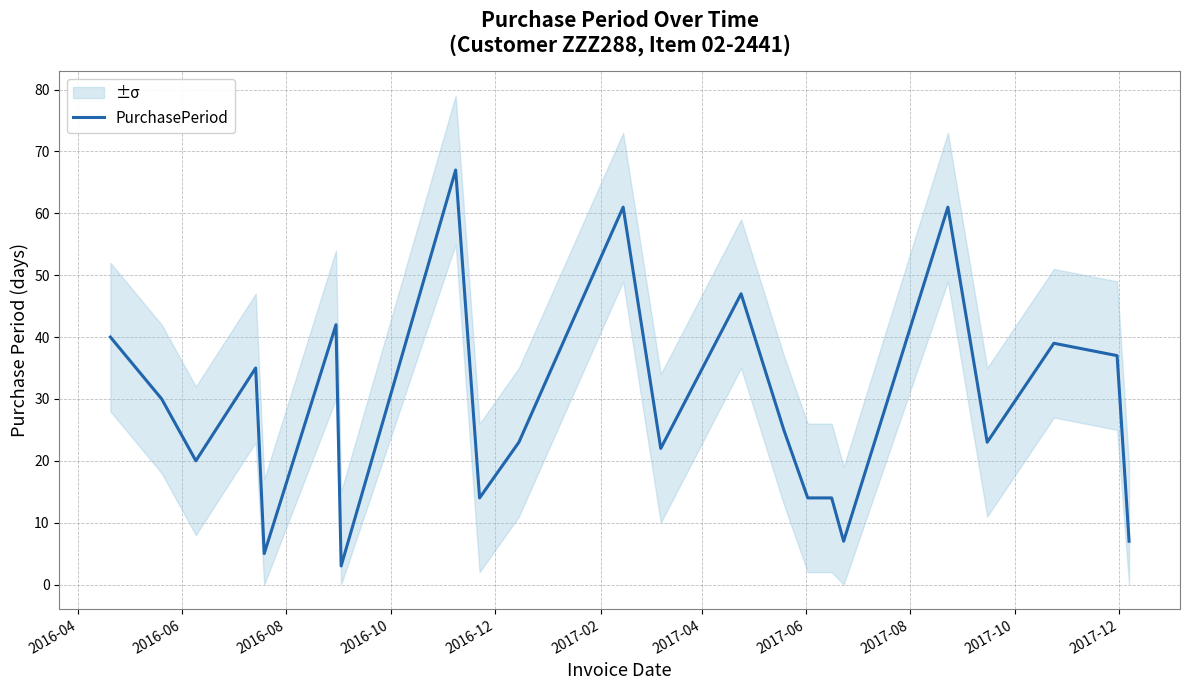

Count the number of data series in this chart.

1